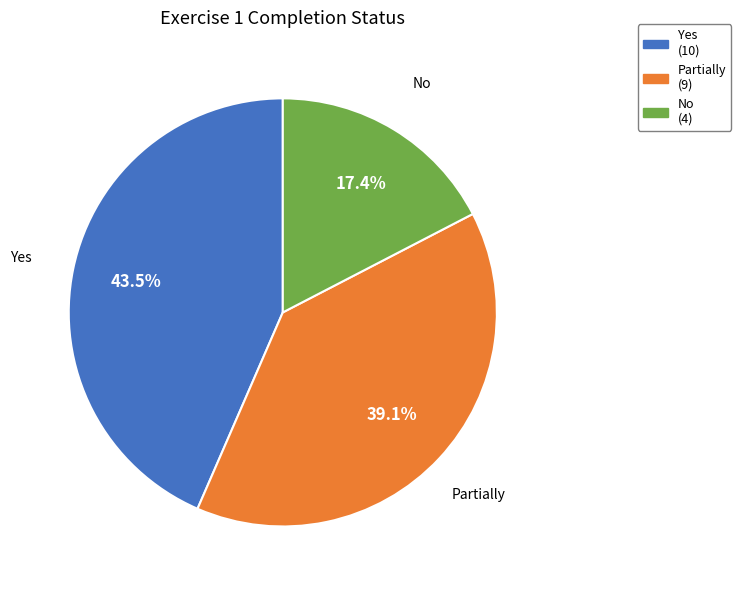

Do Yes and No together represent more than half of the pie?

Yes